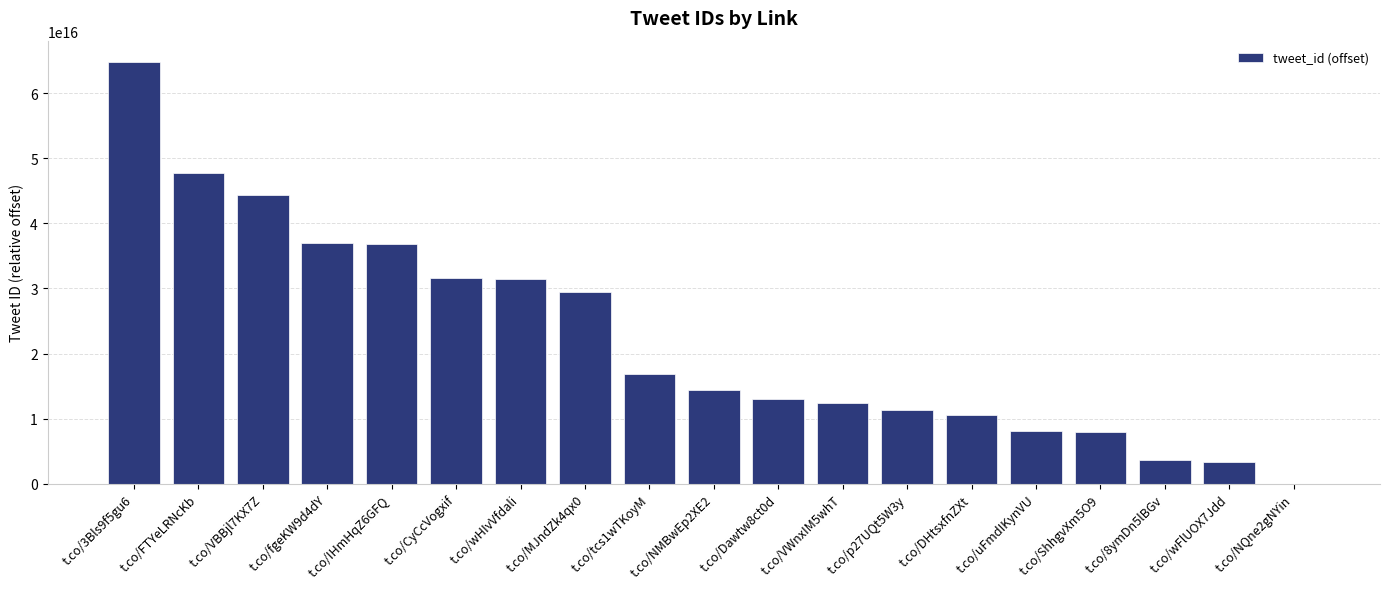

At which label does the data first exceed 14458819811725308?

t.co/3Bls9f5gu6